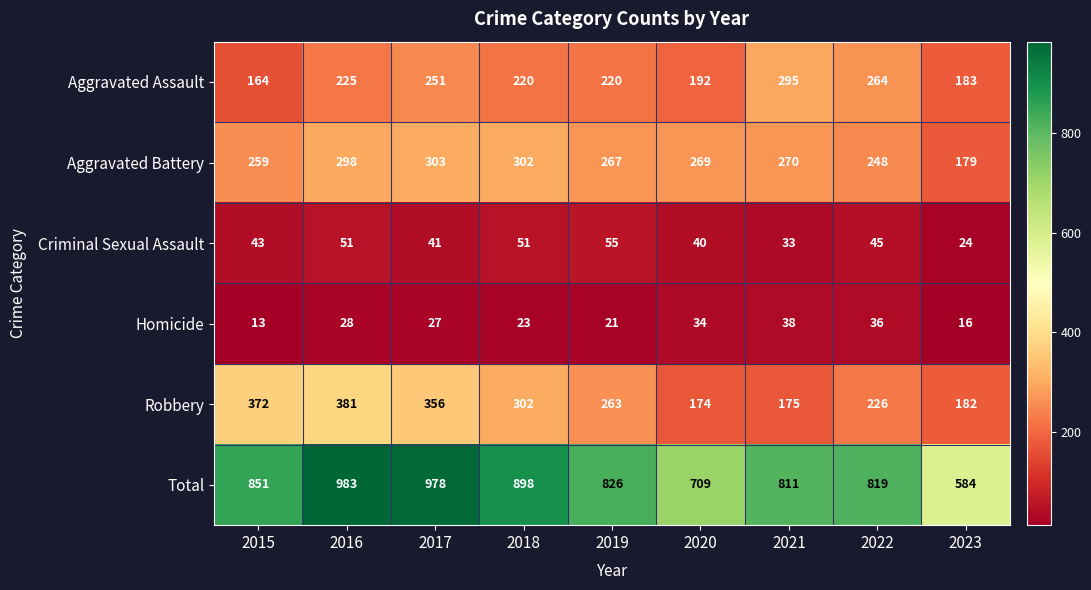

What is the difference between the maximum and minimum values in the Total series?

399